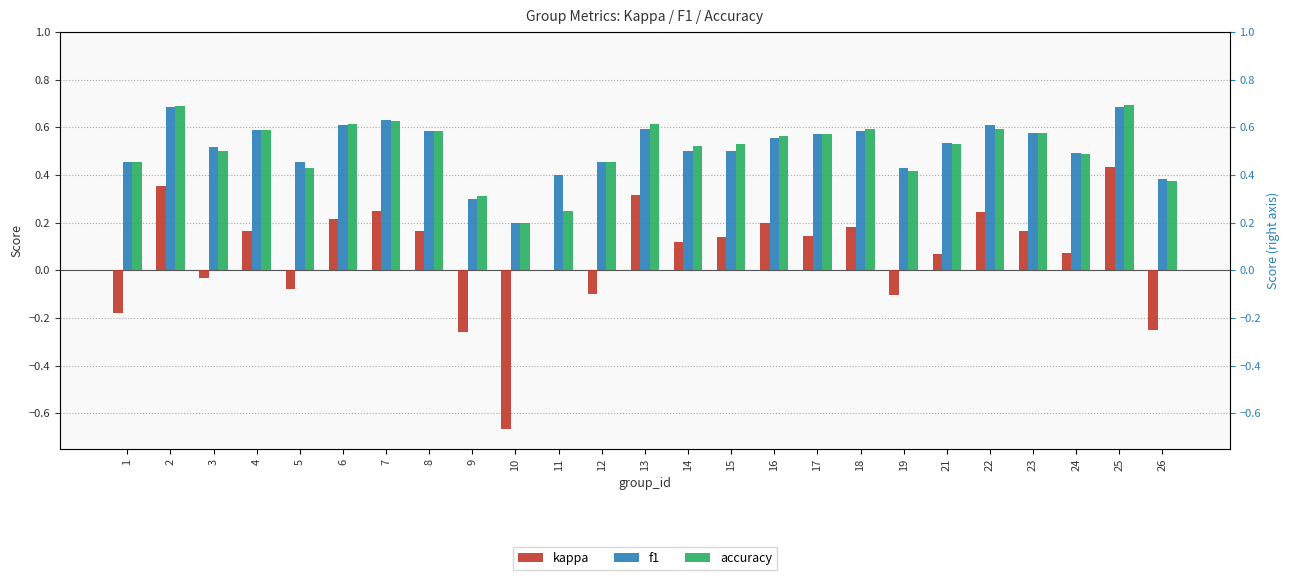

What is the value of the accuracy bar at the 9th from the left?

0.3